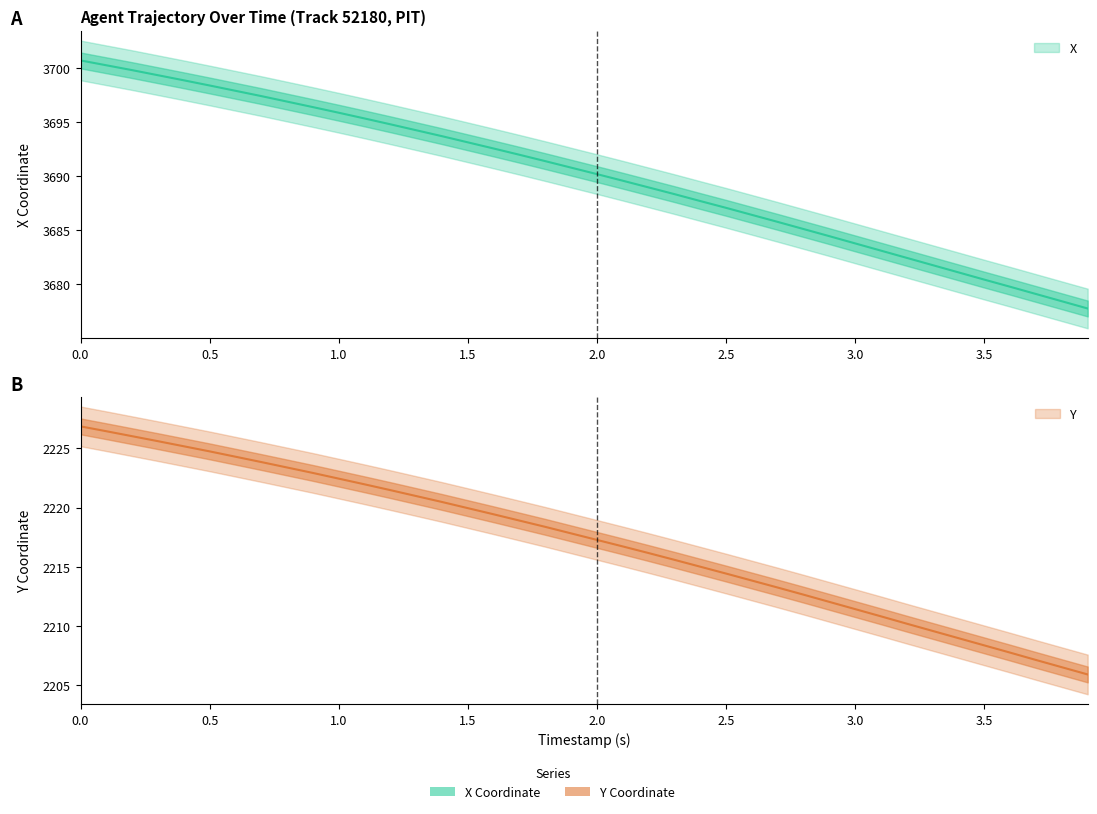

Is the value of Y at 23 greater than the value of X at 1.5?

No